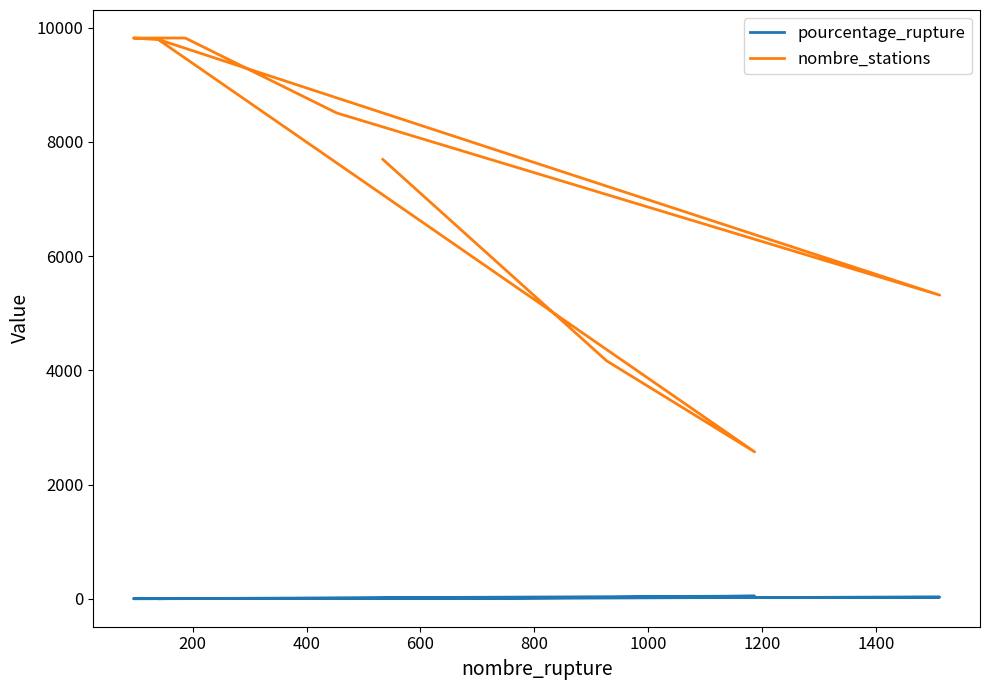

Which series changed the most between 600 and 1200?

nombre_stations